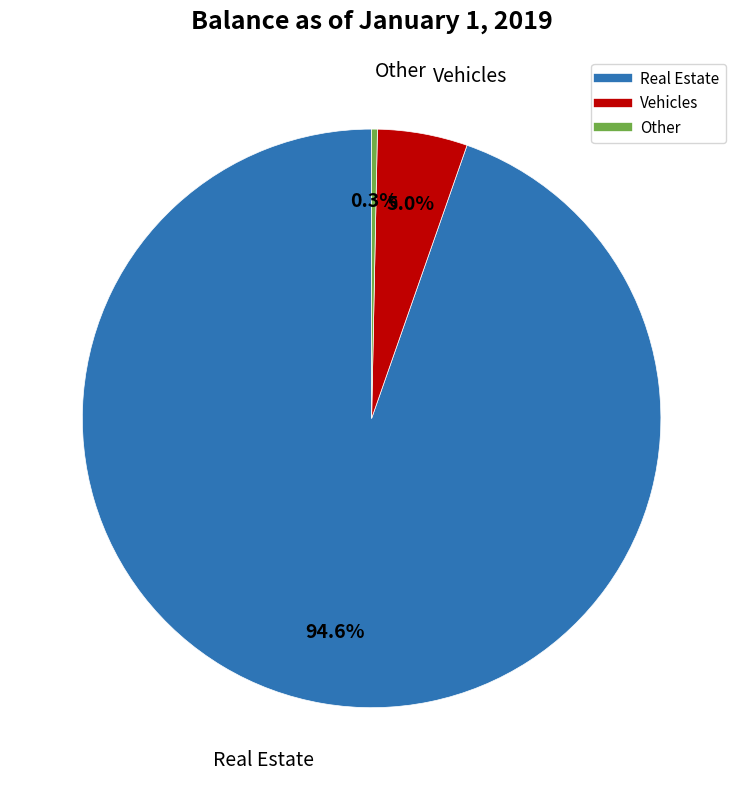

To the nearest percent, what portion does Vehicles represent?

5%